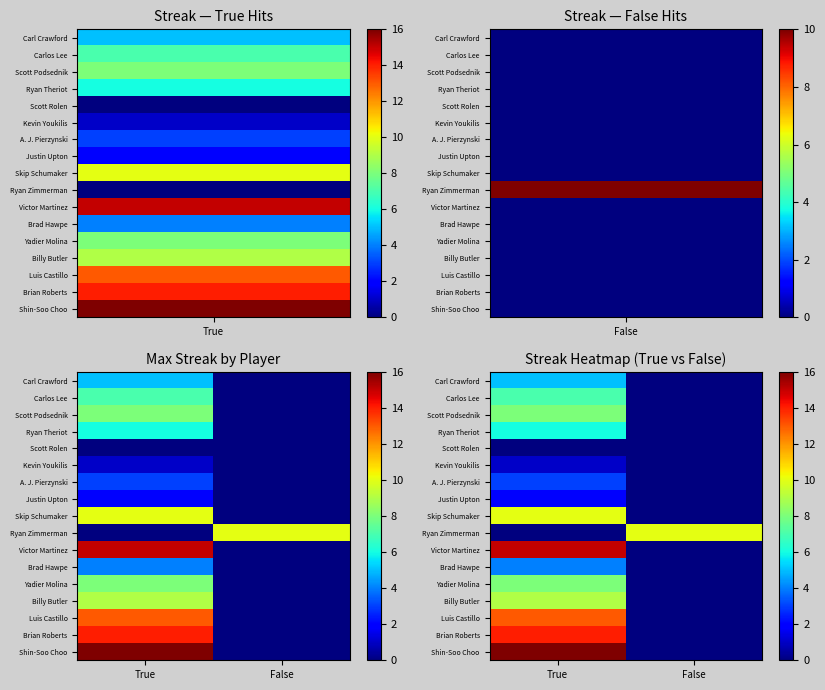

The Ryan Theriot series shows 6 at True. True or false?

True